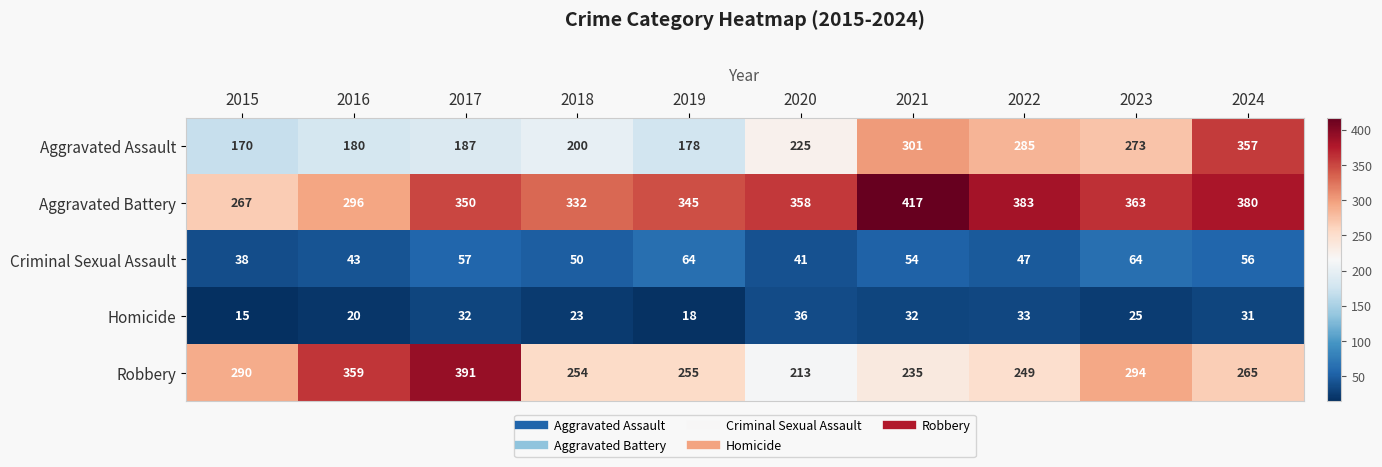

What is the difference between the second highest and minimum values in the Aggravated Battery series?

116